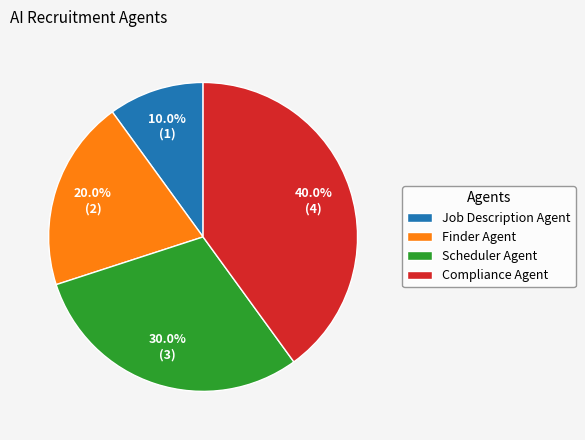

Is Scheduler Agent the majority of the pie?

No